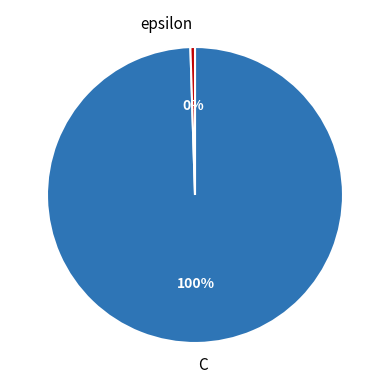

Which slice is the largest?

C